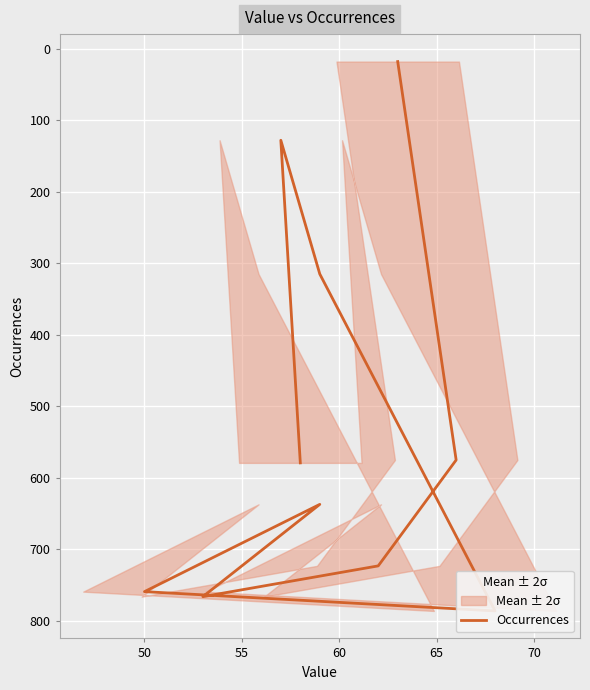

How many values exceed 637?

4